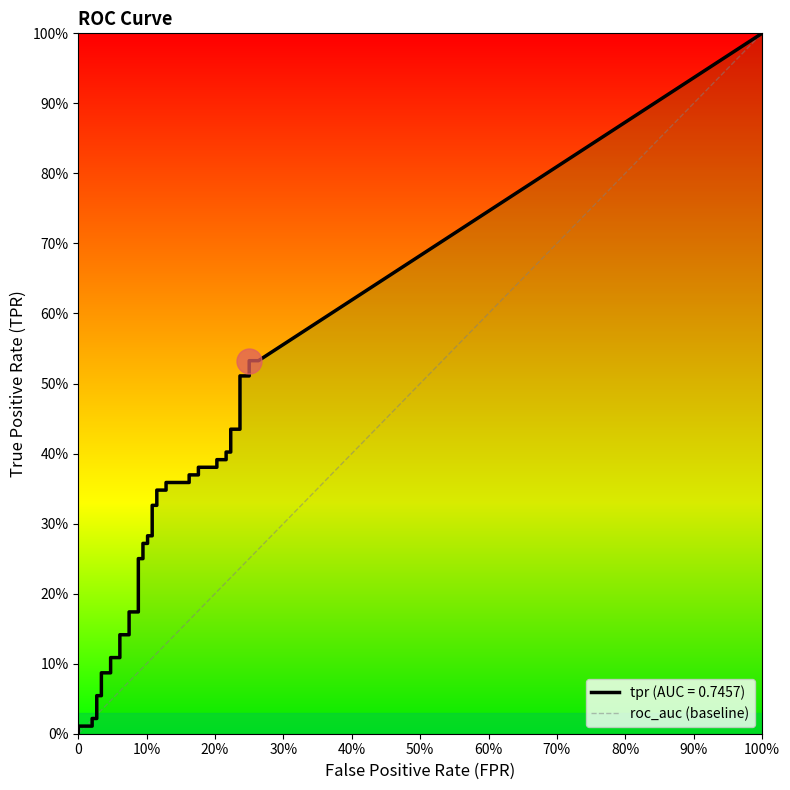

Which series ends up on top after the final intersection of tpr and fpr?

tpr